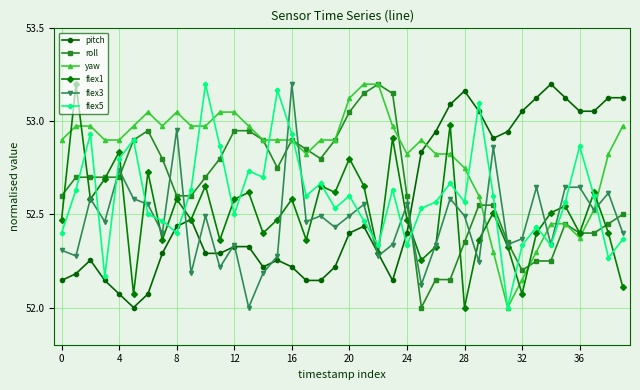

True or false: flex1 has more than 2 points higher than both neighbors.

True